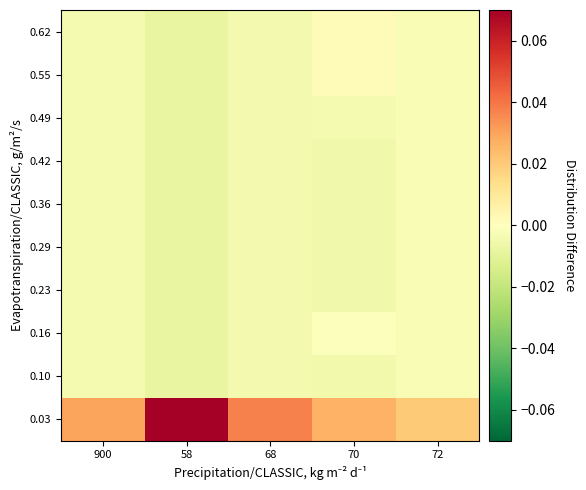

At how many categories does at least one series exceed 0?

5